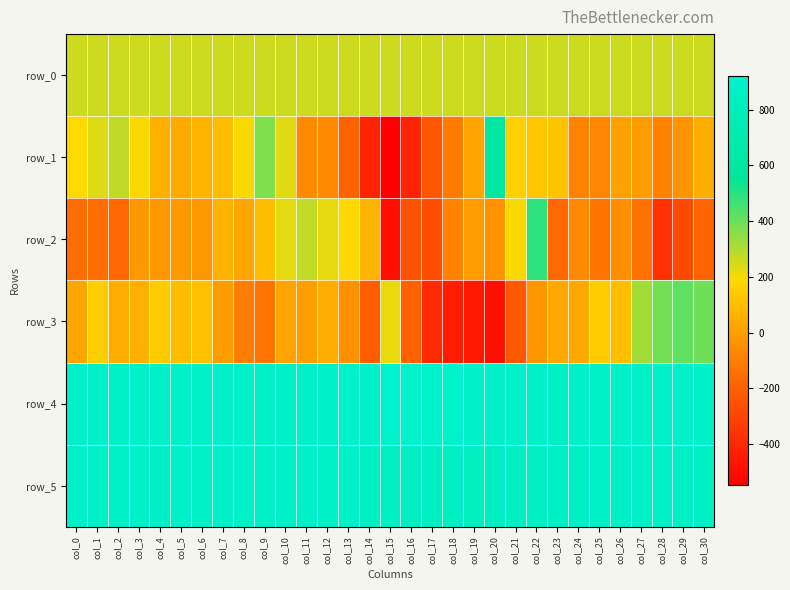

Which series has the largest total across all categories?

row_4